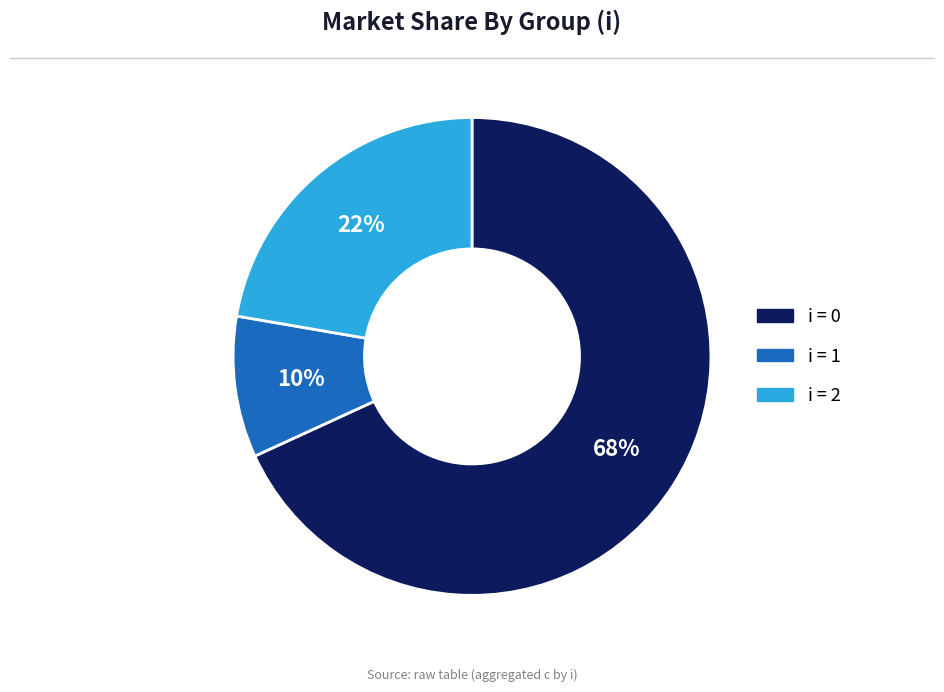

Does any single category account for the majority?

Yes